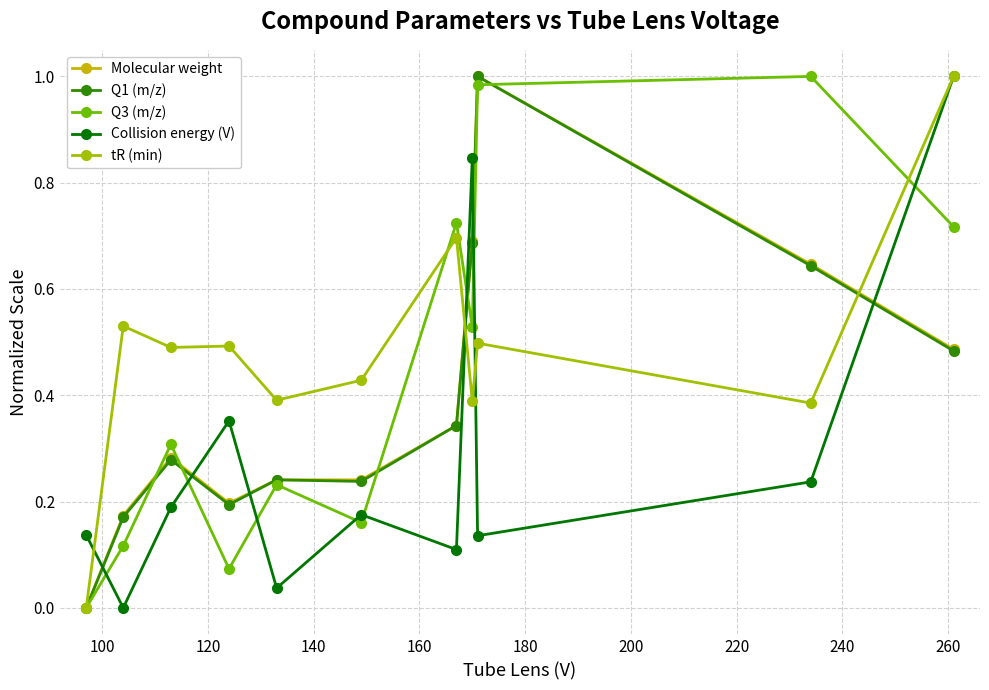

True or false: Collision energy (V) has more than 1 interior local peaks.

True